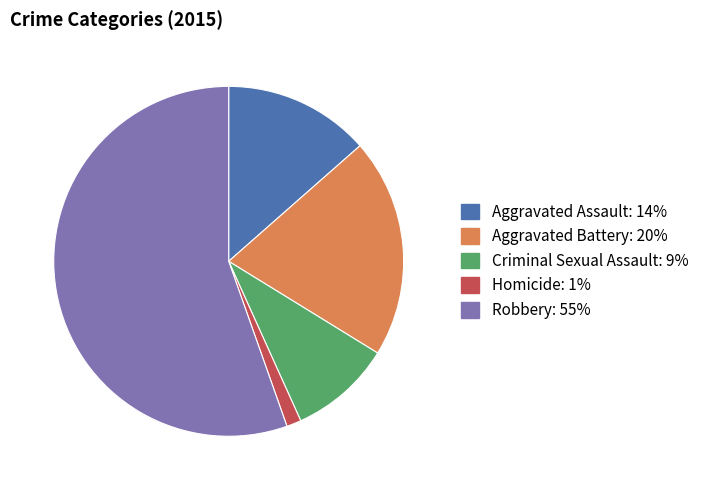

Does any single category account for the majority?

Yes